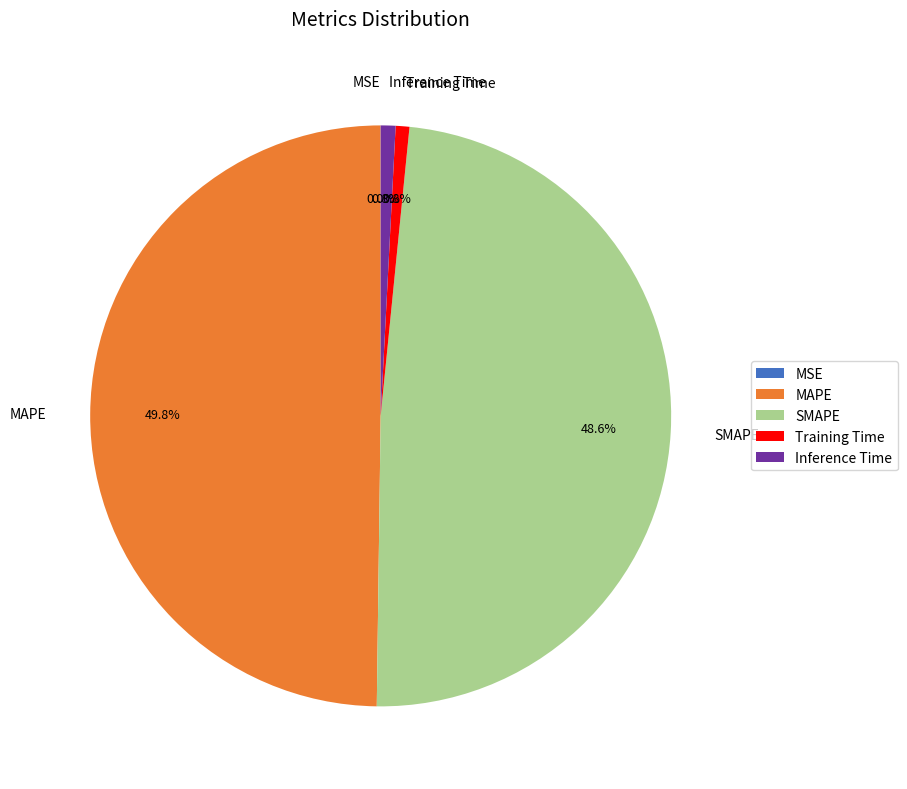

Which category has the biggest portion of the pie?

MAPE